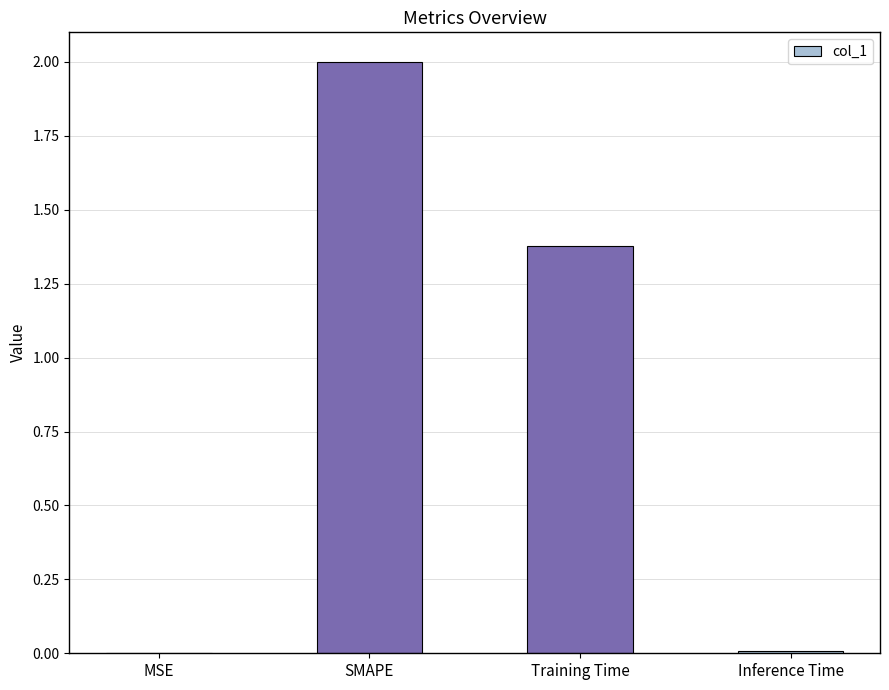

At which label is the value closest to 1?

Training Time